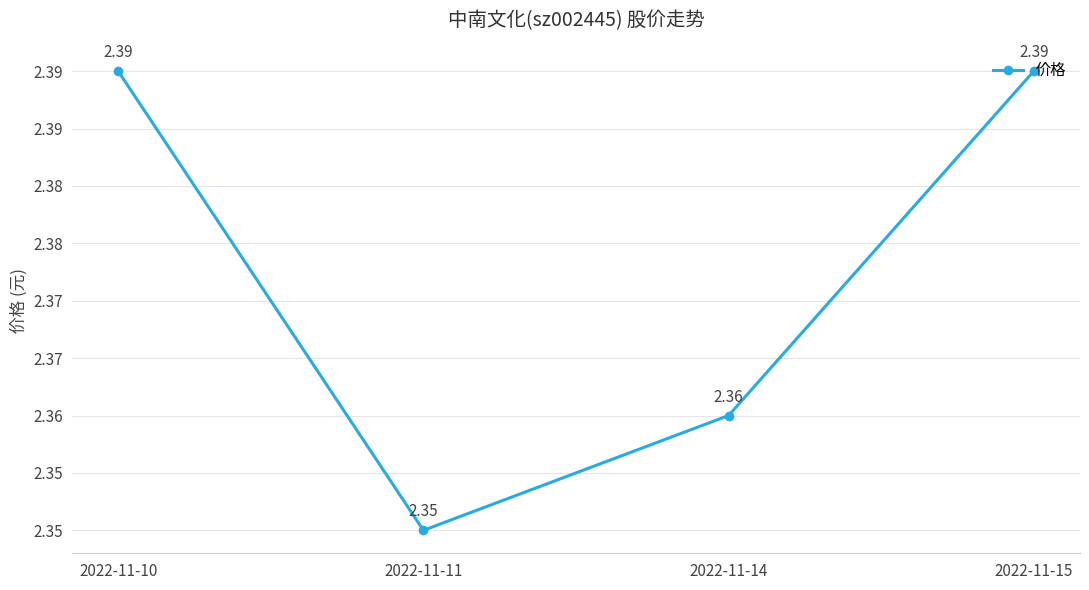

Count the values in the range 2 to 3.

4